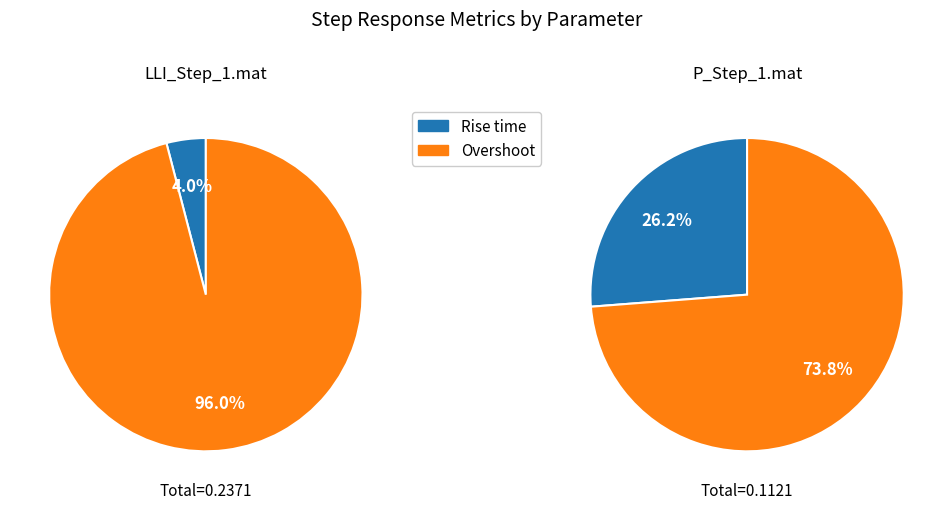

Do Rise time and Overshoot together represent more than half of the pie?

Yes